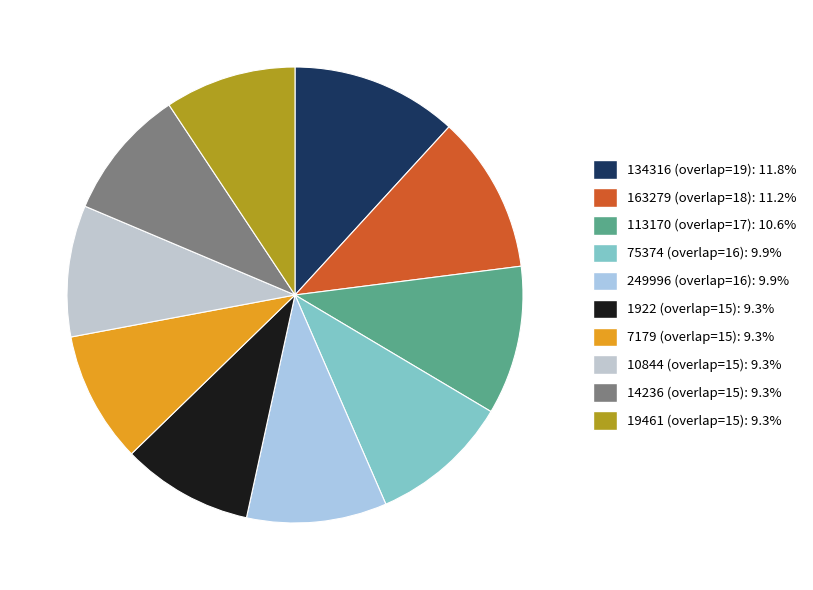

Count the number of slices in the pie.

10